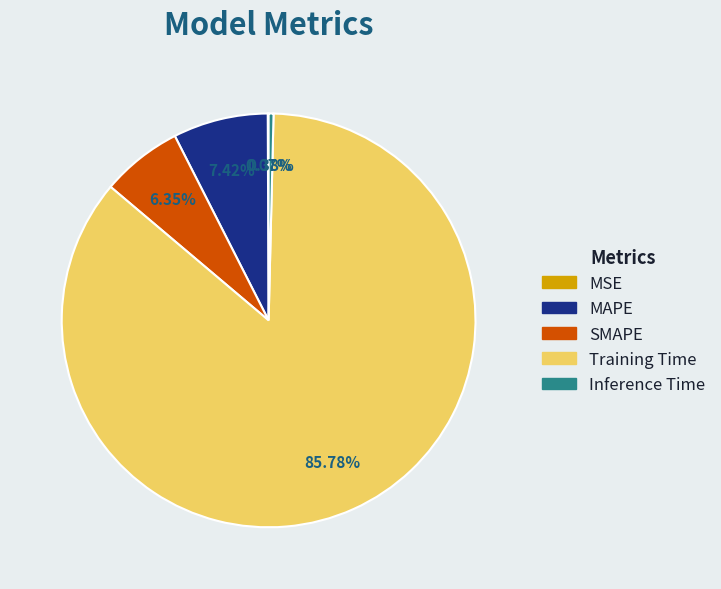

Which category has the biggest portion of the pie?

Training Time